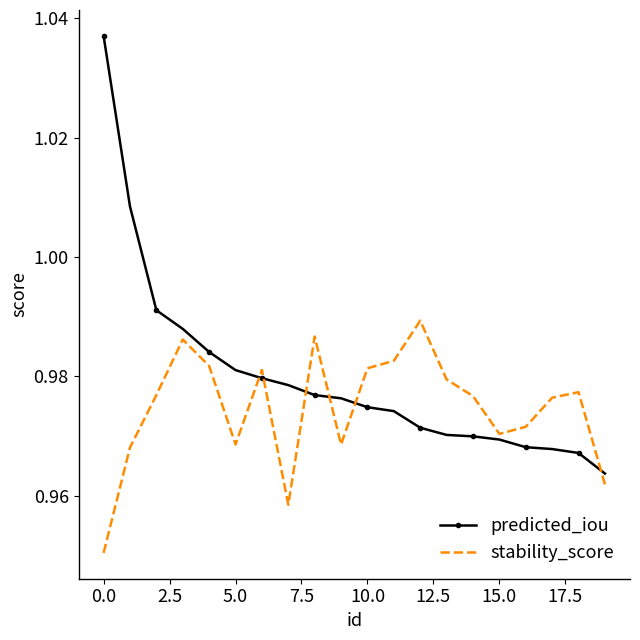

Which series has the largest total across all categories?

predicted_iou